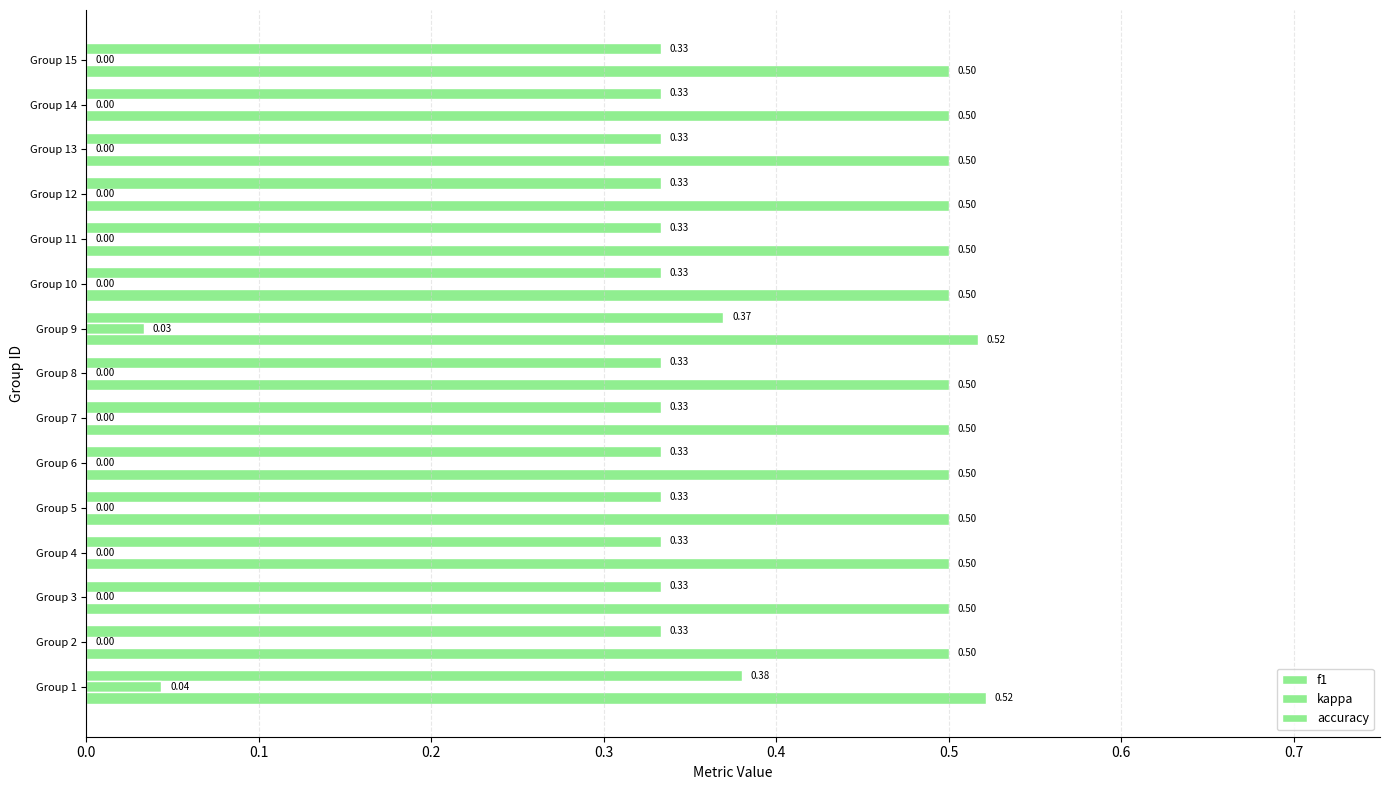

What are all the series names shown in the legend?

f1, kappa, accuracy